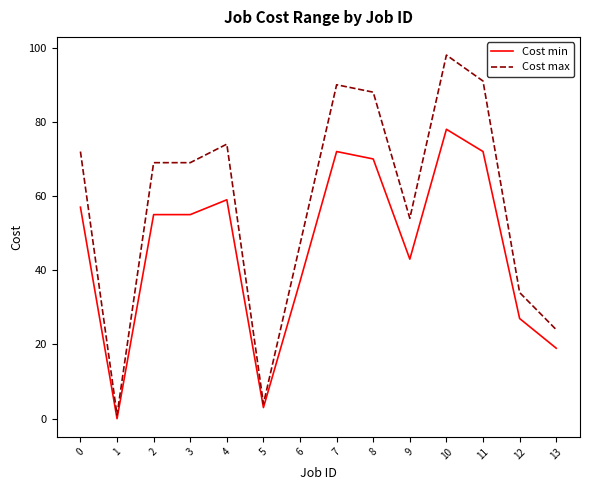

What are all the series names shown in the legend?

Cost min, Cost max